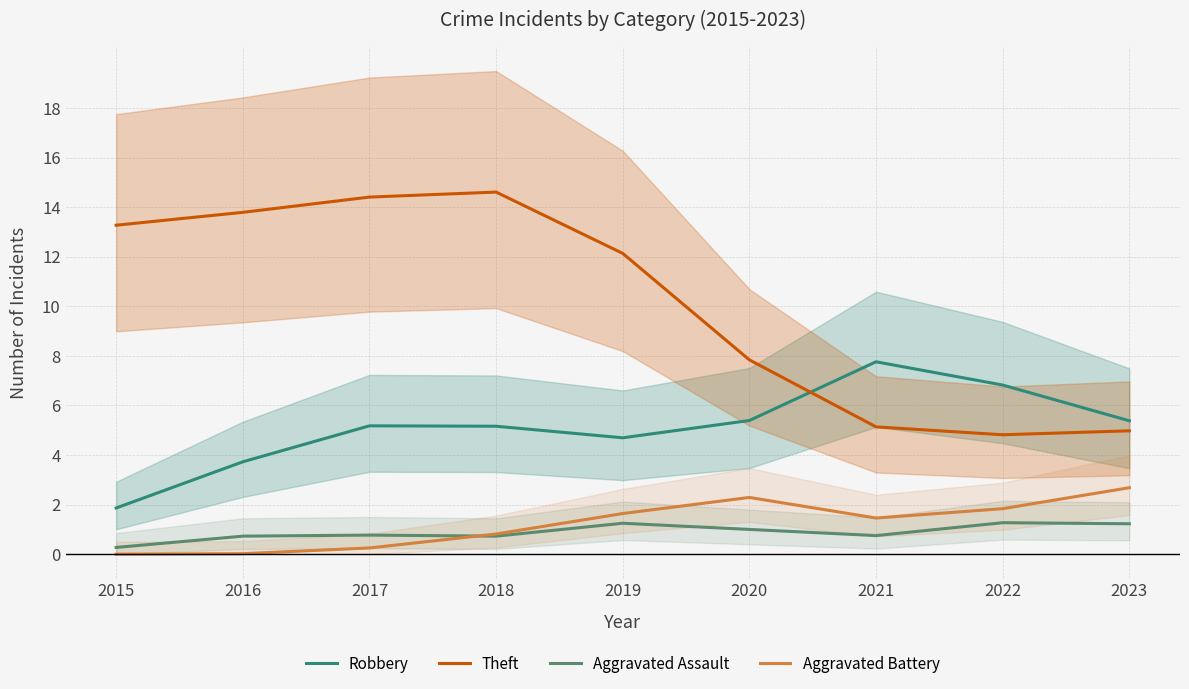

How many lines are shown in the chart?

4